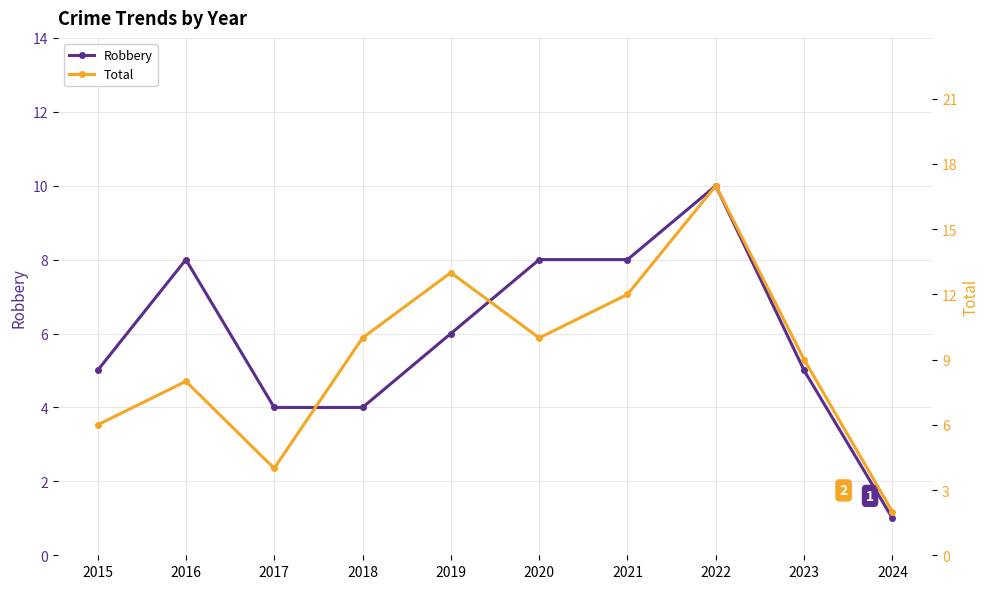

At how many categories does at least one series exceed 10?

3